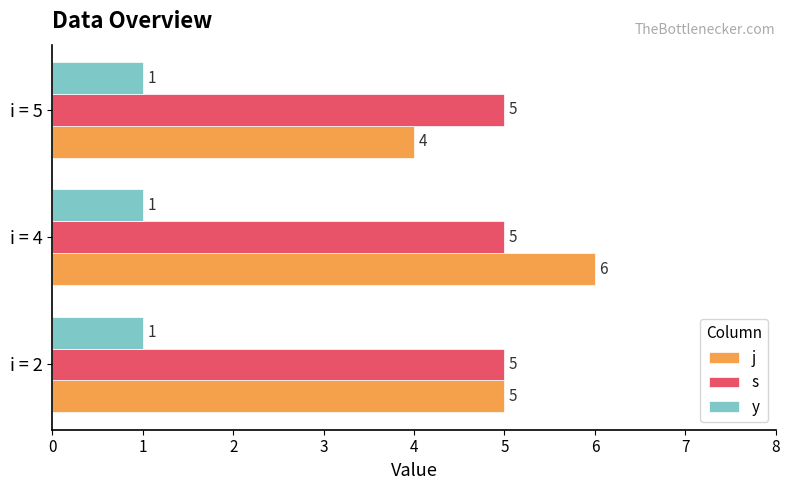

Is it true that s equals 5 at i = 2?

True